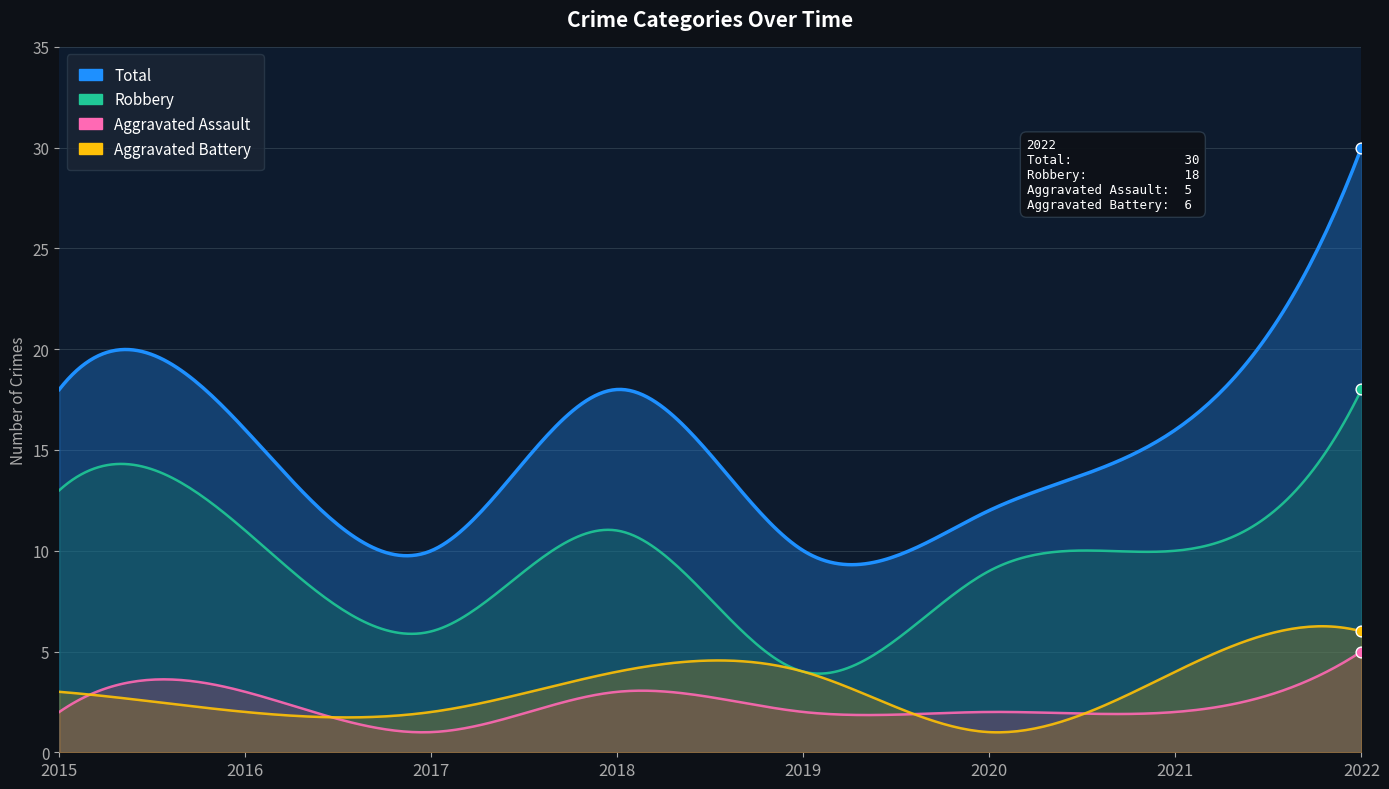

Which series contains the highest Y value?

Total